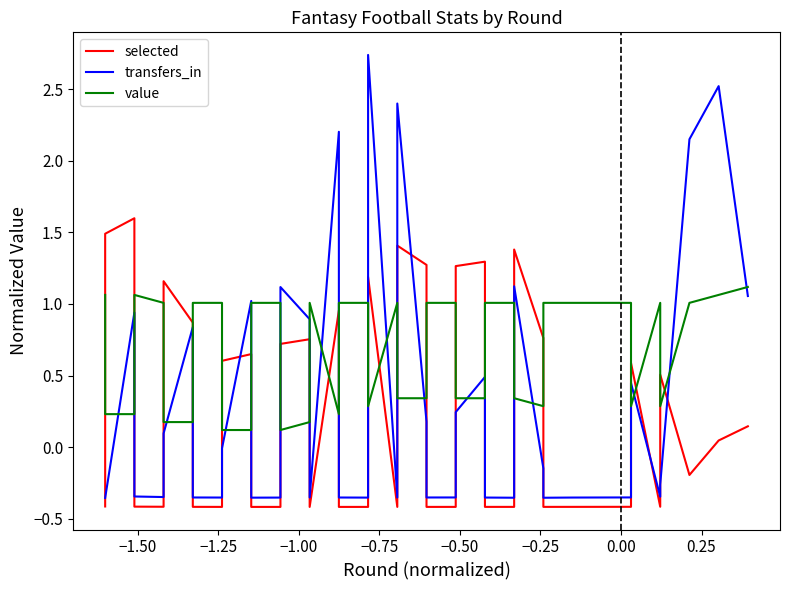

What is the minimum value for transfers_in?

-0.4